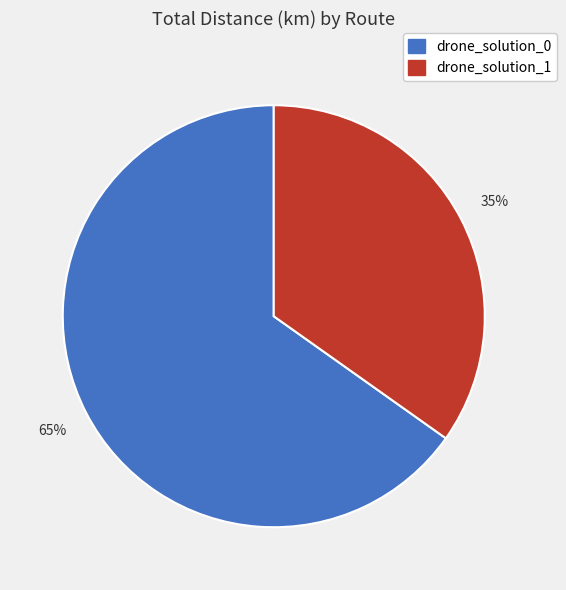

Approximately how many times larger is the value at drone_solution_1 compared to drone_solution_0?

0.5